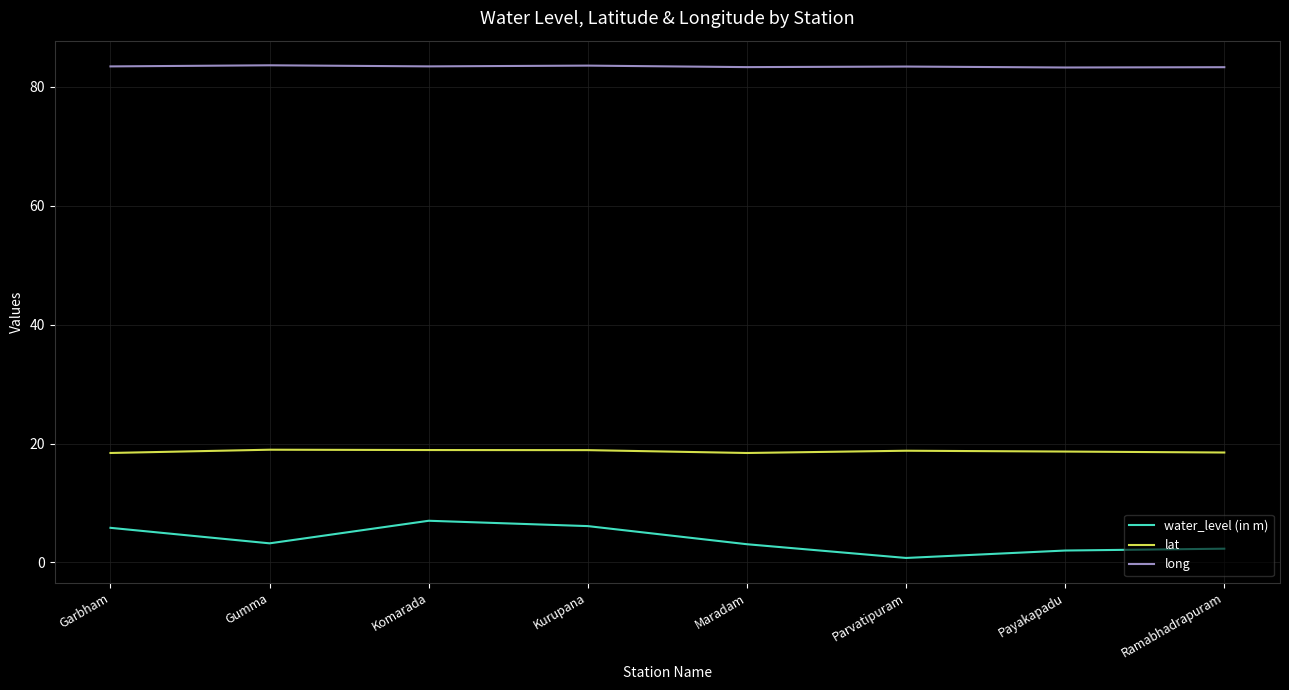

What is the difference between the highest and lowest values at Garbham?

77.6